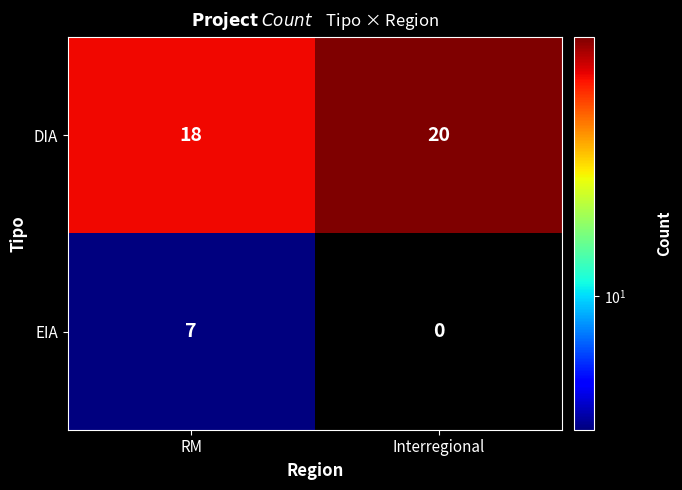

At which category is the sum across all series the highest?

RM